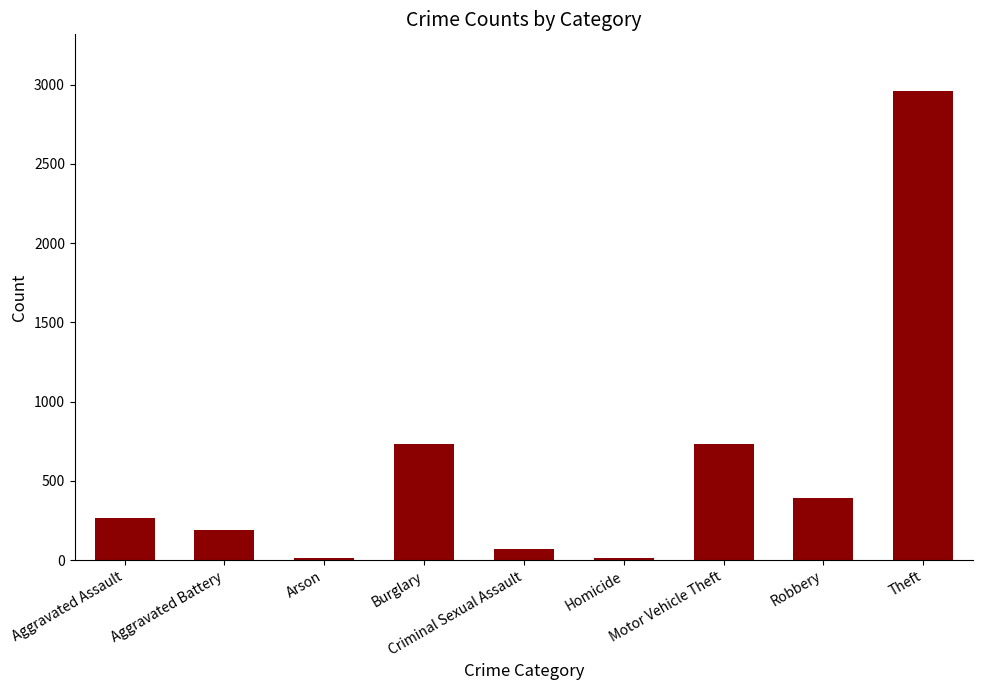

How many data points does each series have?

9